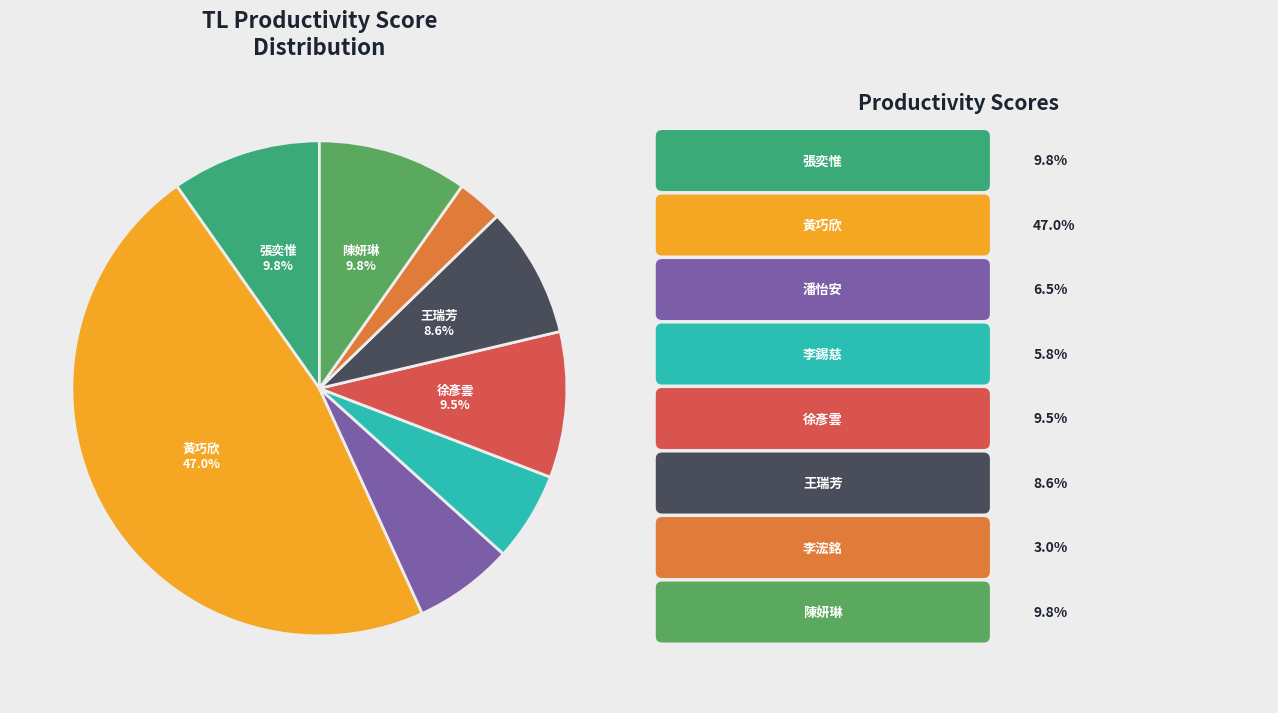

Does any single category account for the majority?

No